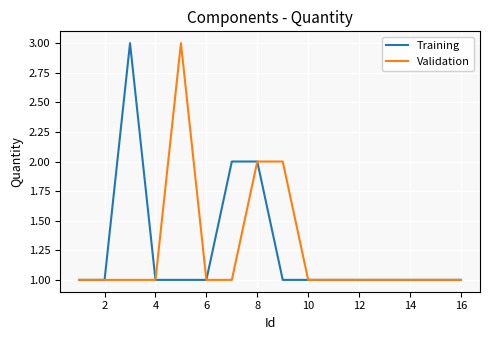

Does the chart have visible grid lines?

Yes